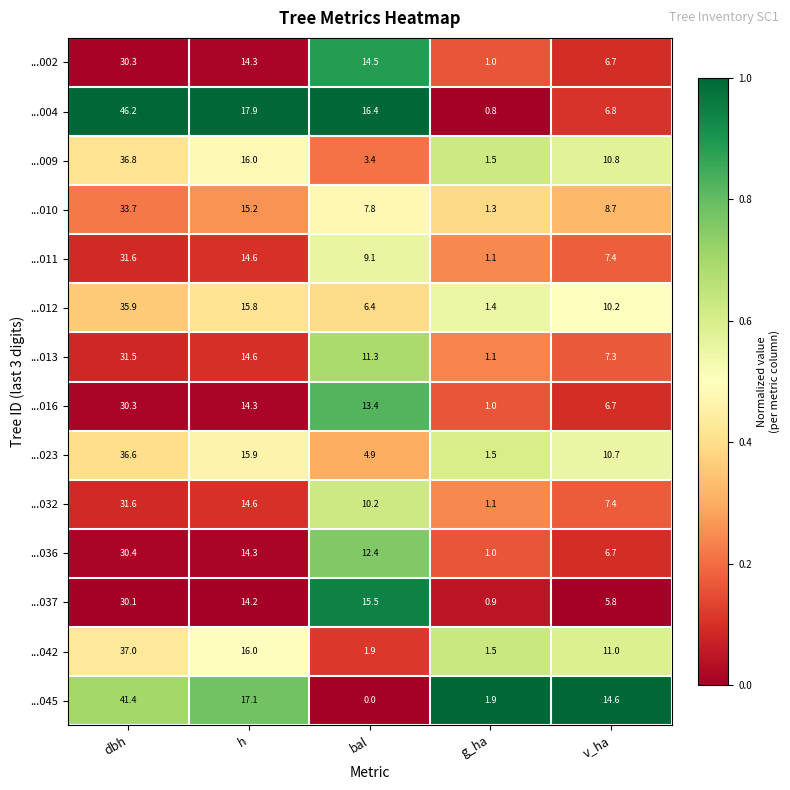

At which category does the chart reach its peak across all series?

dbh